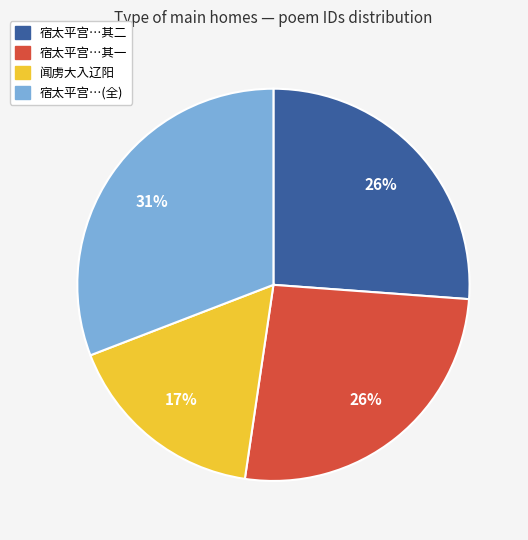

Count the number of slices in the pie.

4